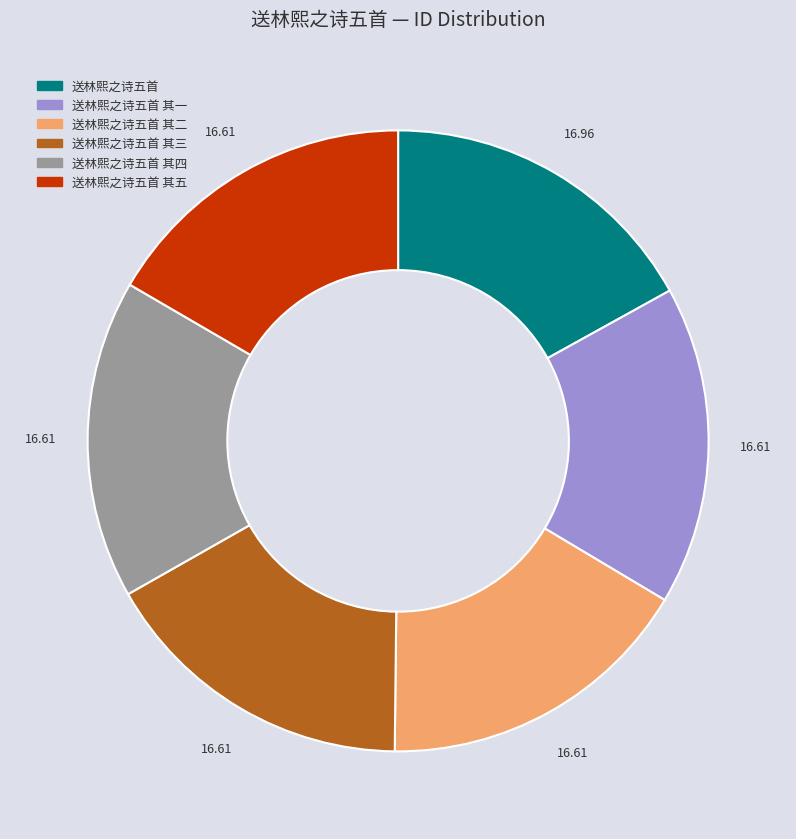

Does 送林熙之诗五首 account for over 50% of the chart?

No